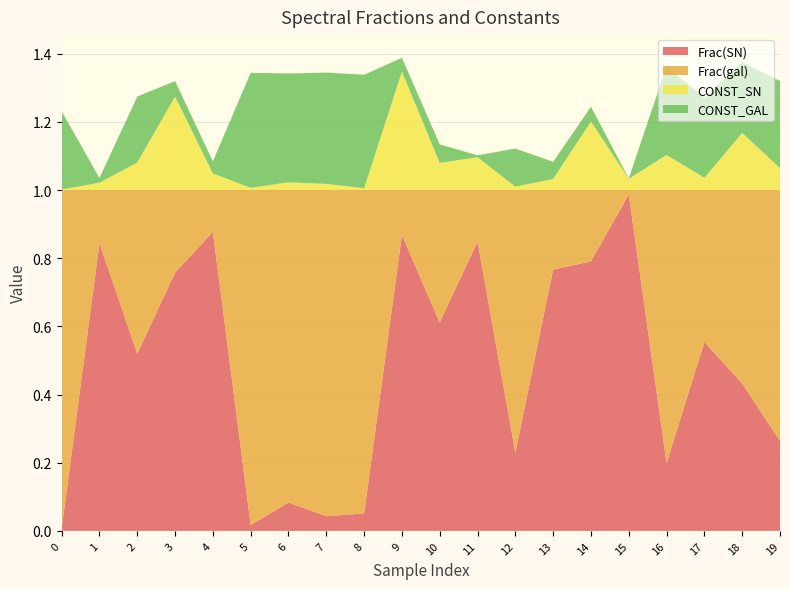

Reading left to right, transcribe all the data shown in this chart.

Frac(SN): 0=0.0	1=0.8	2=0.5	3=0.8	4=0.9	5=0.0	6=0.1	7=0.0	8=0.1	9=0.9	10=0.6	11=0.8	12=0.2	13=0.8	14=0.8	15=1.0	16=0.2	17=0.6	18=0.4	19=0.3
Frac(gal): 0=1.0	1=0.2	2=0.5	3=0.2	4=0.1	5=1.0	6=0.9	7=1.0	8=0.9	9=0.1	10=0.4	11=0.2	12=0.8	13=0.2	14=0.2	15=0.0	16=0.8	17=0.4	18=0.6	19=0.7
CONST_SN: 0=0.0	1=0.0	2=0.1	3=0.3	4=0.0	5=0.0	6=0.0	7=0.0	8=0.0	9=0.3	10=0.1	11=0.1	12=0.0	13=0.0	14=0.2	15=0.0	16=0.1	17=0.0	18=0.2	19=0.1
CONST_GAL: 0=0.2	1=0.0	2=0.2	3=0.0	4=0.0	5=0.3	6=0.3	7=0.3	8=0.3	9=0.0	10=0.1	11=0.0	12=0.1	13=0.1	14=0.0	15=0.0	16=0.3	17=0.2	18=0.2	19=0.3